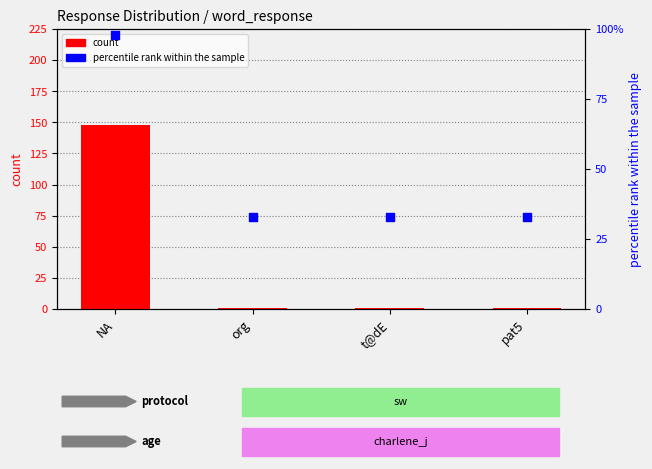

What is the total value across all series at t@dE?

34